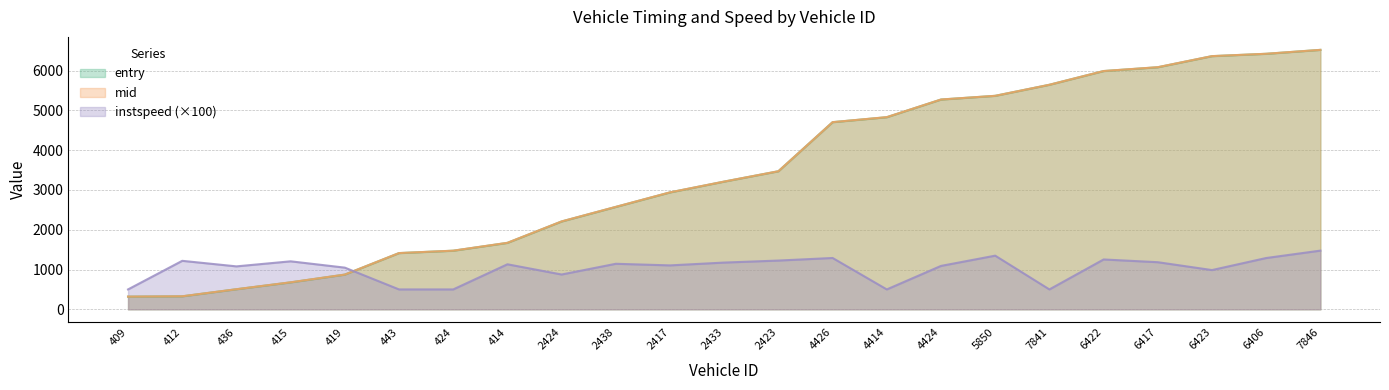

What position from the left is 4414?

15